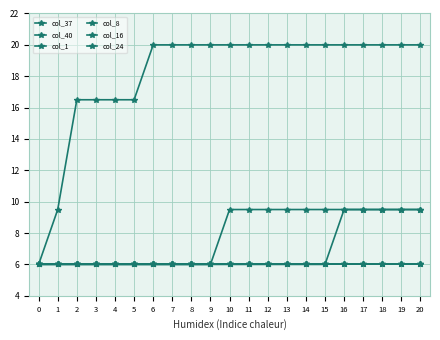

Does the chart have visible grid lines?

Yes